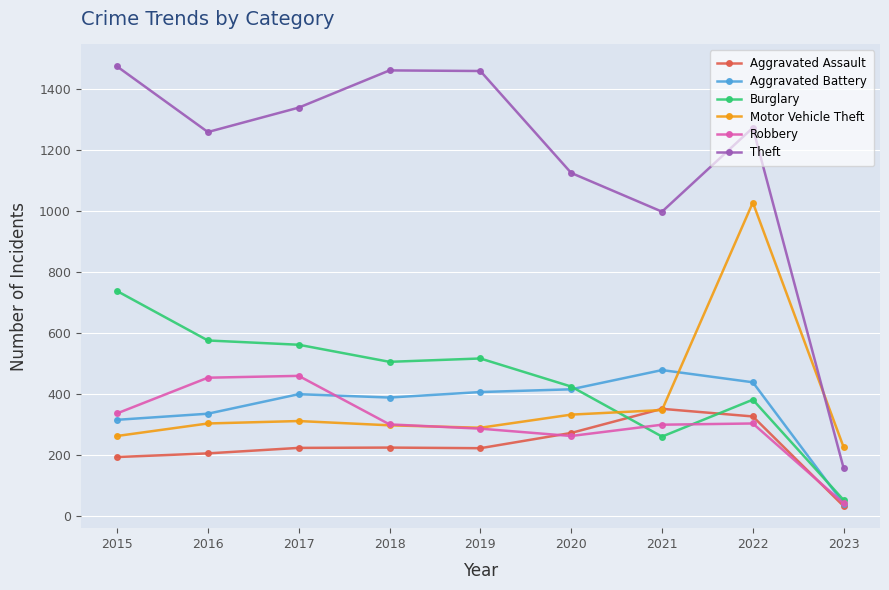

The Theft series shows 1259 at 2016. True or false?

True